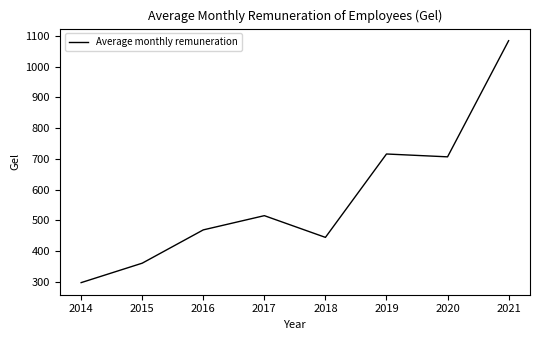

What is the smallest value displayed?

297.2